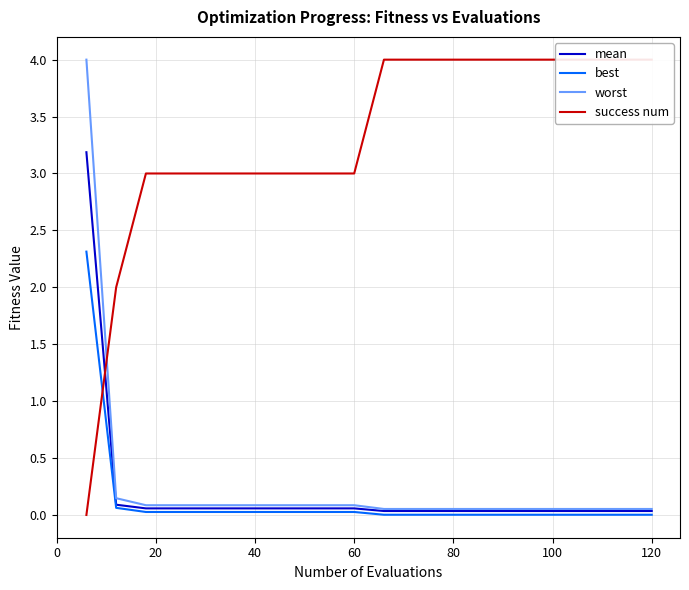

True or false: mean and success num intersect in this chart.

True